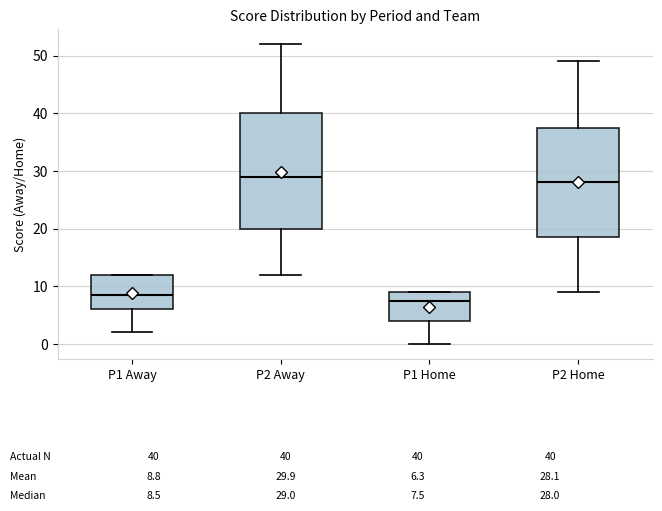

Comparing the boxes themselves (not the whiskers), which one is the tallest?

P2 Away